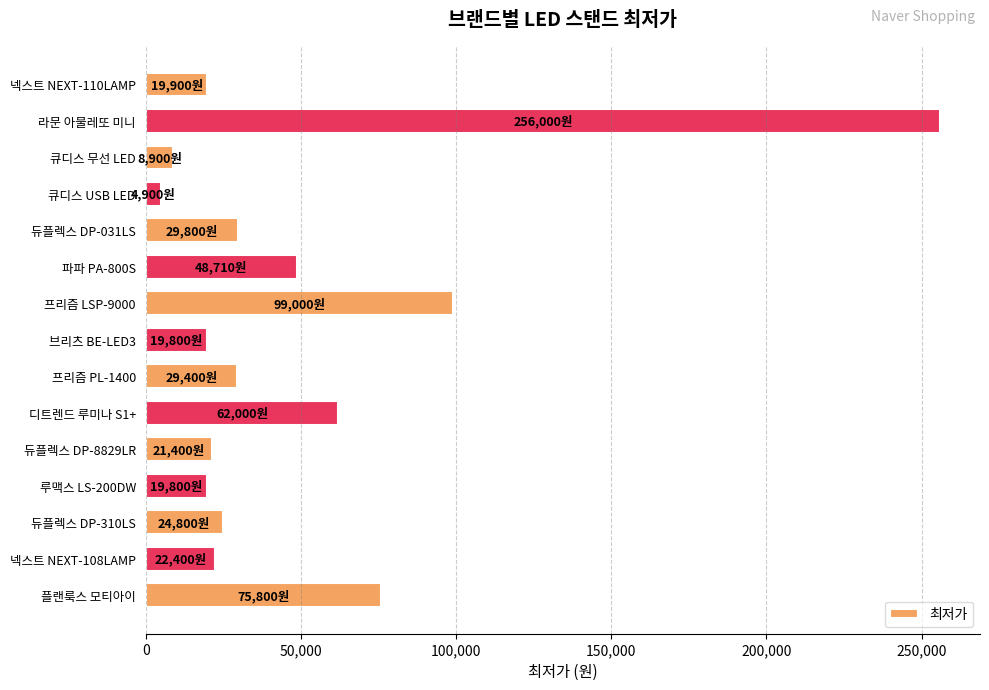

Are the bars grouped side by side (vs. stacked)?

No